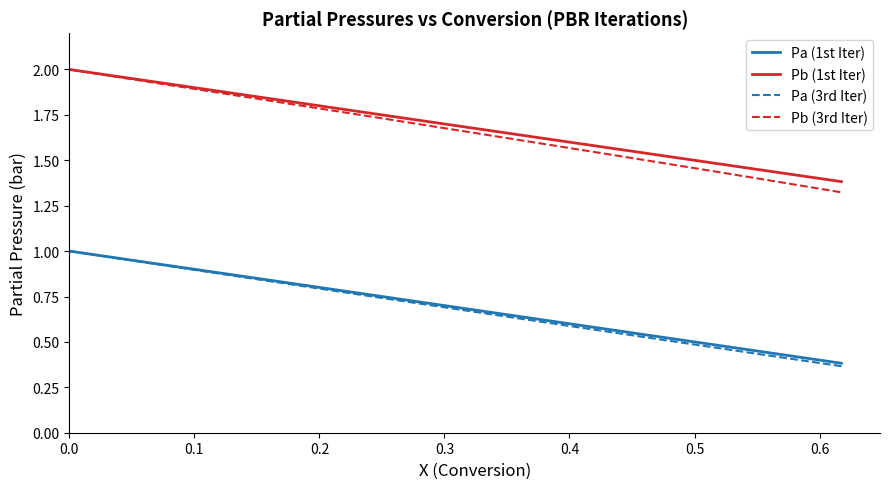

Is this an area chart (filled region under the line)?

No